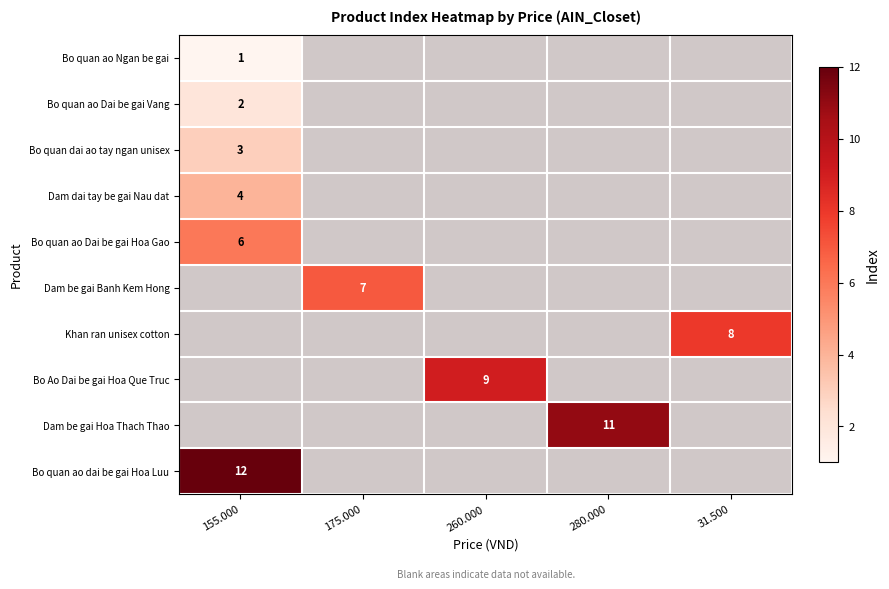

The value of Bo quan dai ao tay ngan unisex at 155.000 is 5.2. True or false?

False